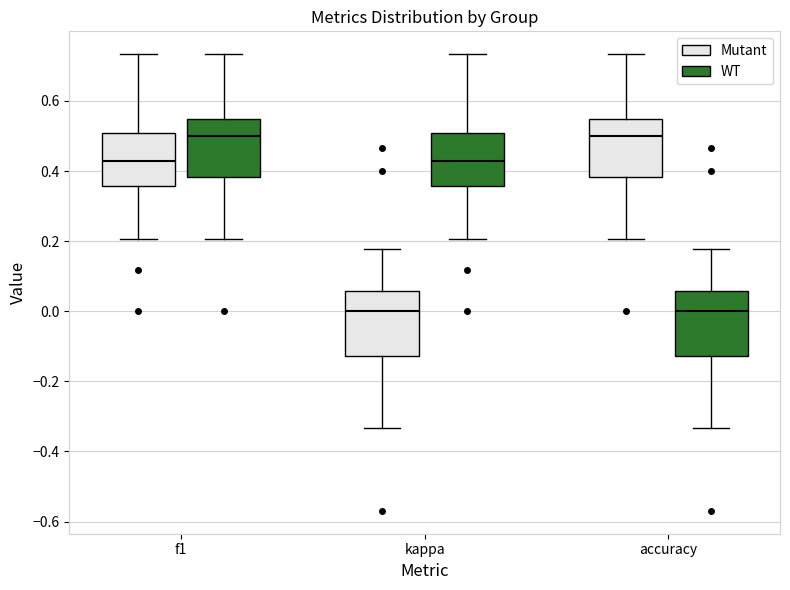

Reading left to right, transcribe this box plot: for each box, give where its median line is, the range the box spans, and where its two whiskers end, as read against the y-axis. The values are not printed on the chart, so give them approximately, as read against the axis.

f1 (Mutant): median 0.42, box 0.36 to 0.50, whiskers 0.20 to 0.74
f1 (WT): median 0.50, box 0.38 to 0.54, whiskers 0.20 to 0.74
kappa (Mutant): median 0.00, box -0.12 to 0.06, whiskers -0.34 to 0.18
kappa (WT): median 0.42, box 0.36 to 0.50, whiskers 0.20 to 0.74
accuracy (Mutant): median 0.50, box 0.38 to 0.54, whiskers 0.20 to 0.74
accuracy (WT): median 0.00, box -0.12 to 0.06, whiskers -0.34 to 0.18